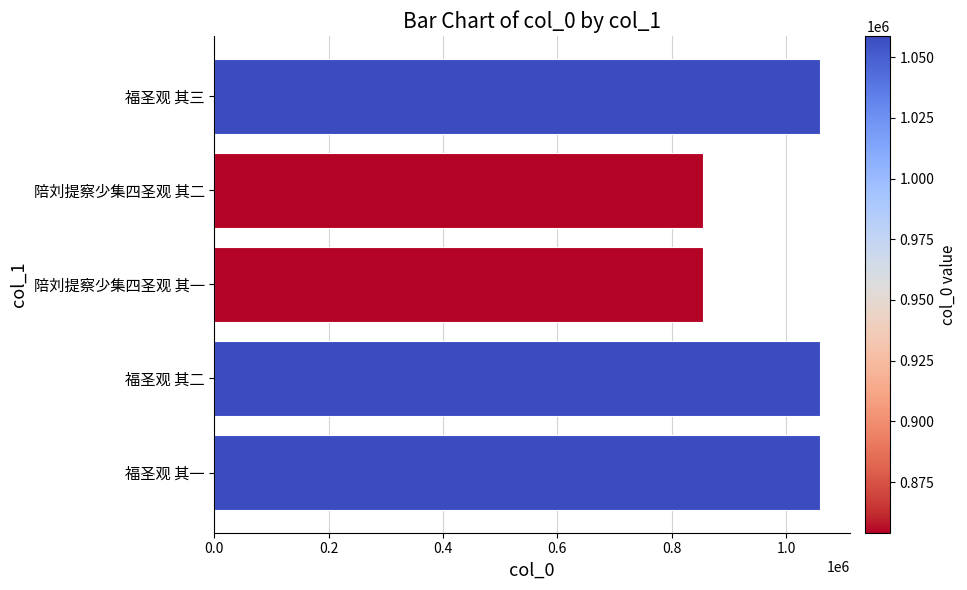

What is the greatest value displayed?

1058760